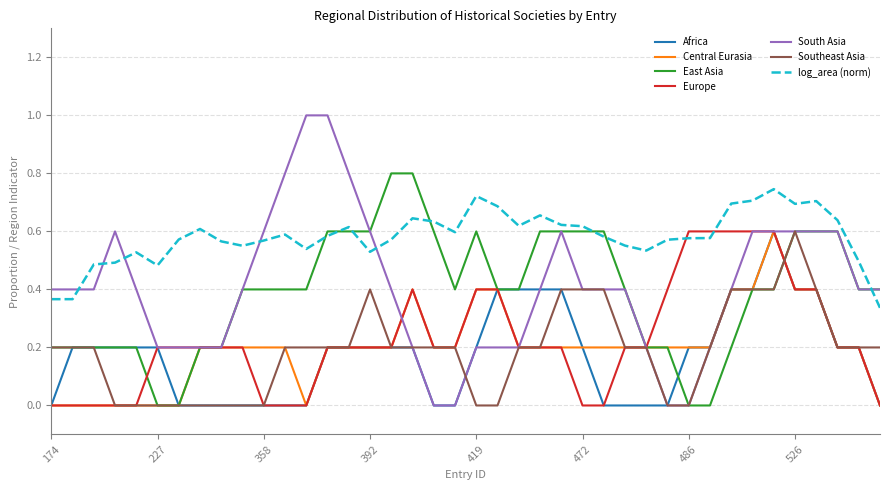

Which series has the largest range (max minus min)?

South Asia